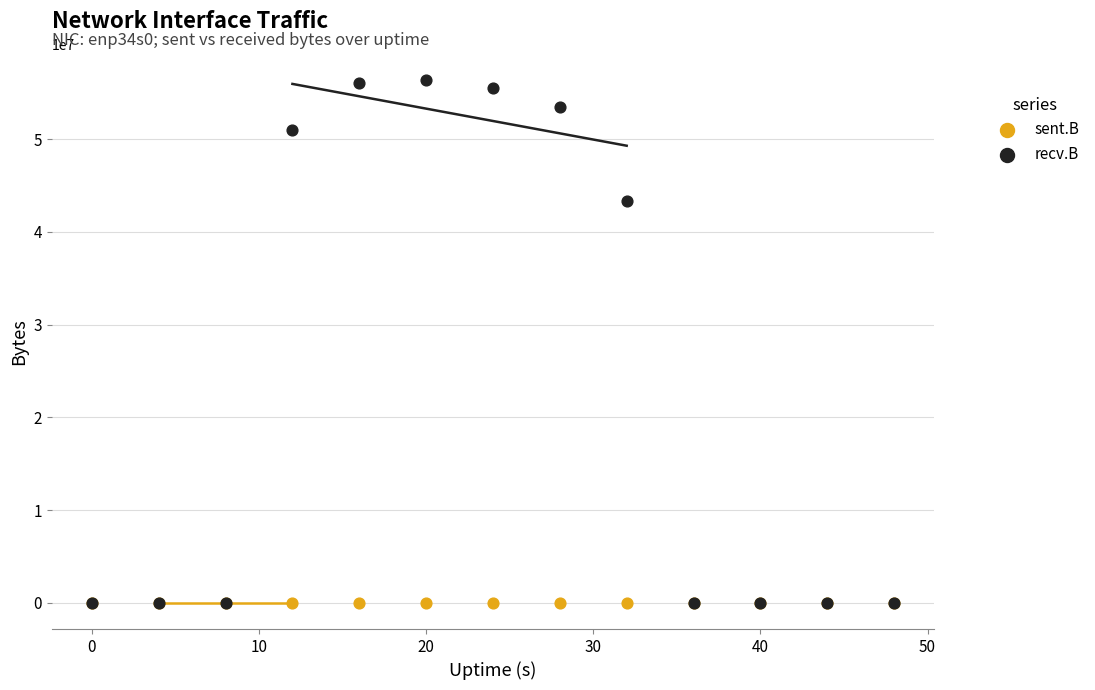

Across all series, what Y value is closest to 28164123?

43366356